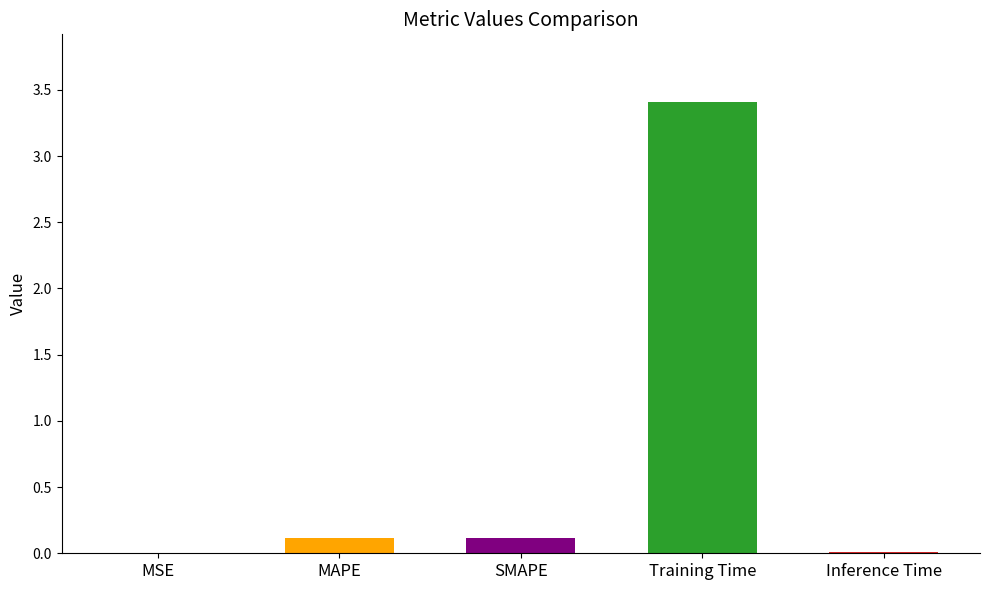

What is the sum of all values?

3.7